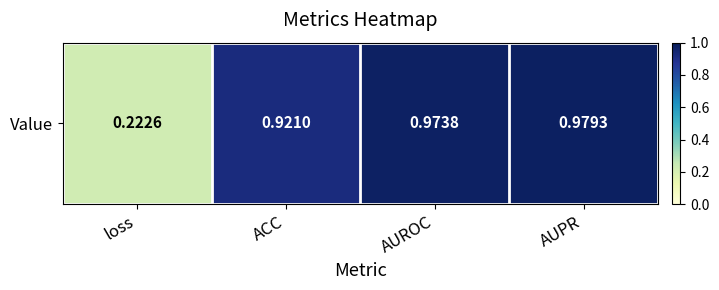

The value at ACC is 0.9. True or false?

True